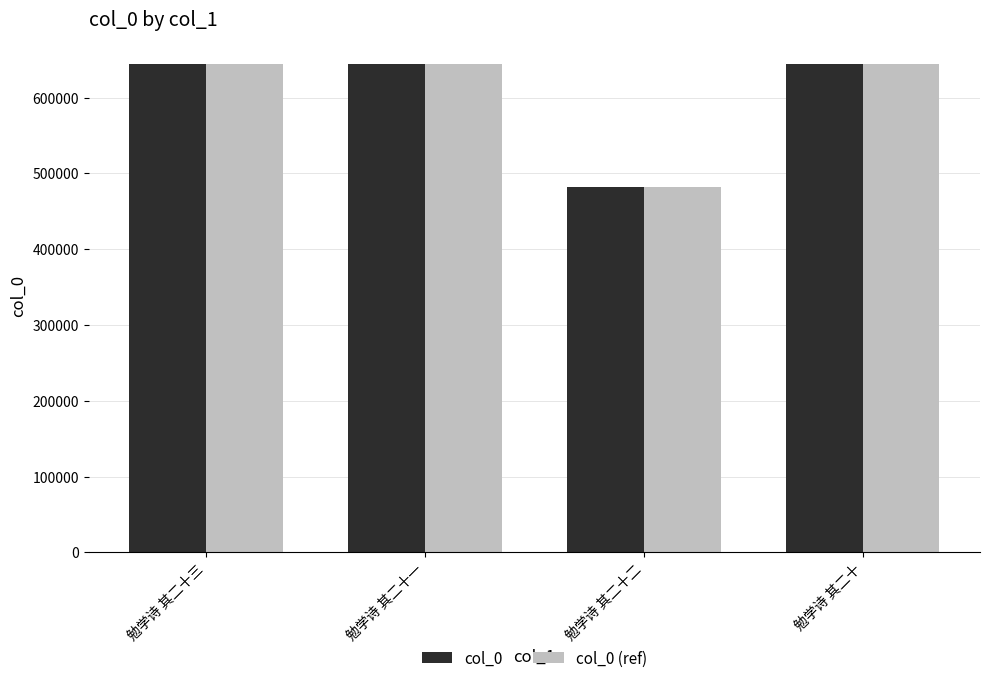

What is the minimum value shown in the chart?

482323